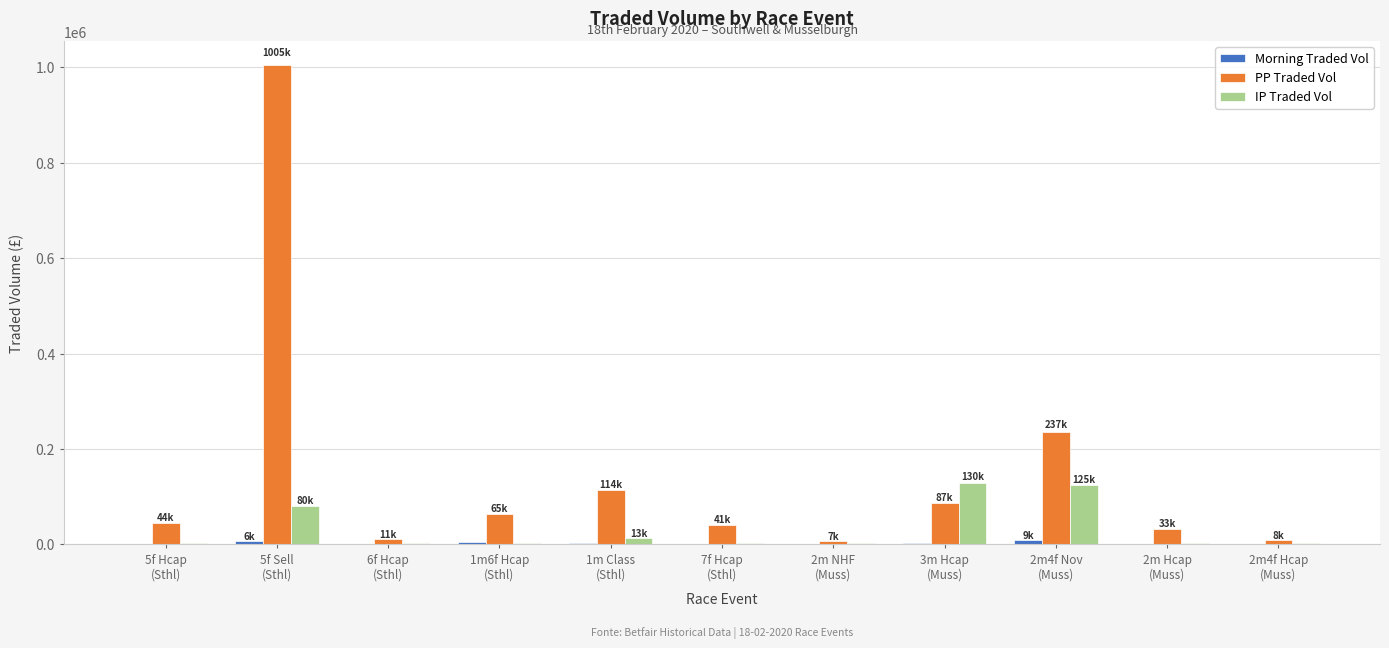

At which category is the sum across all series the highest?

5f Sell
(Sthl)